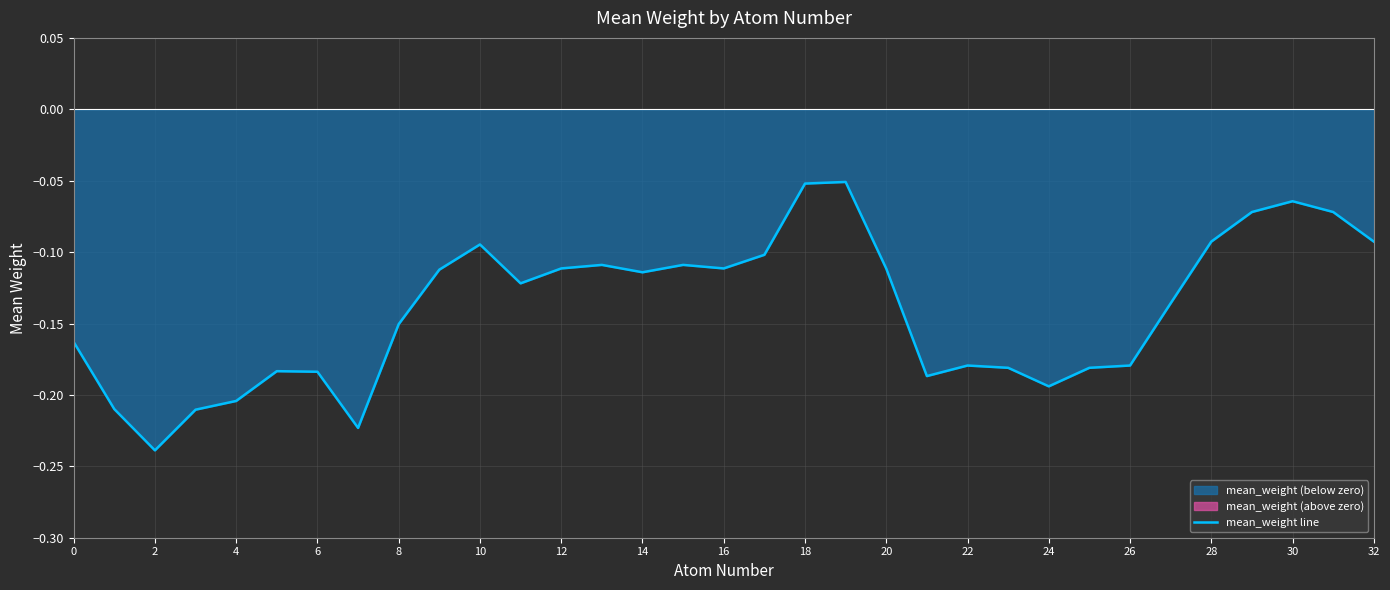

Reading right to left, transcribe all the data shown in this chart.

-0.1	-0.1	-0.1	-0.1	-0.1	-0.1	-0.2	-0.2	-0.2	-0.2	-0.2	-0.2	-0.1	-0.1	-0.1	-0.1	-0.1	-0.1	-0.1	-0.1	-0.1	-0.1	-0.1	-0.1	-0.2	-0.2	-0.2	-0.2	-0.2	-0.2	-0.2	-0.2	-0.2